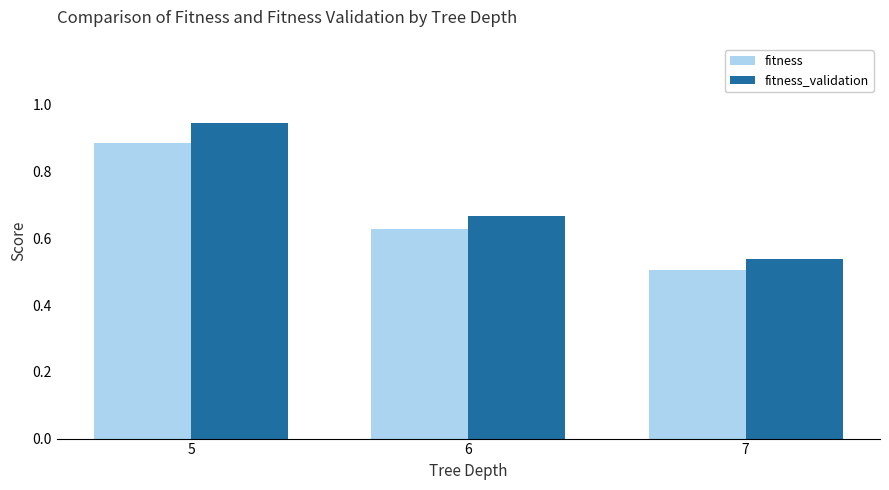

Which label corresponds to the smallest value in the chart?

7